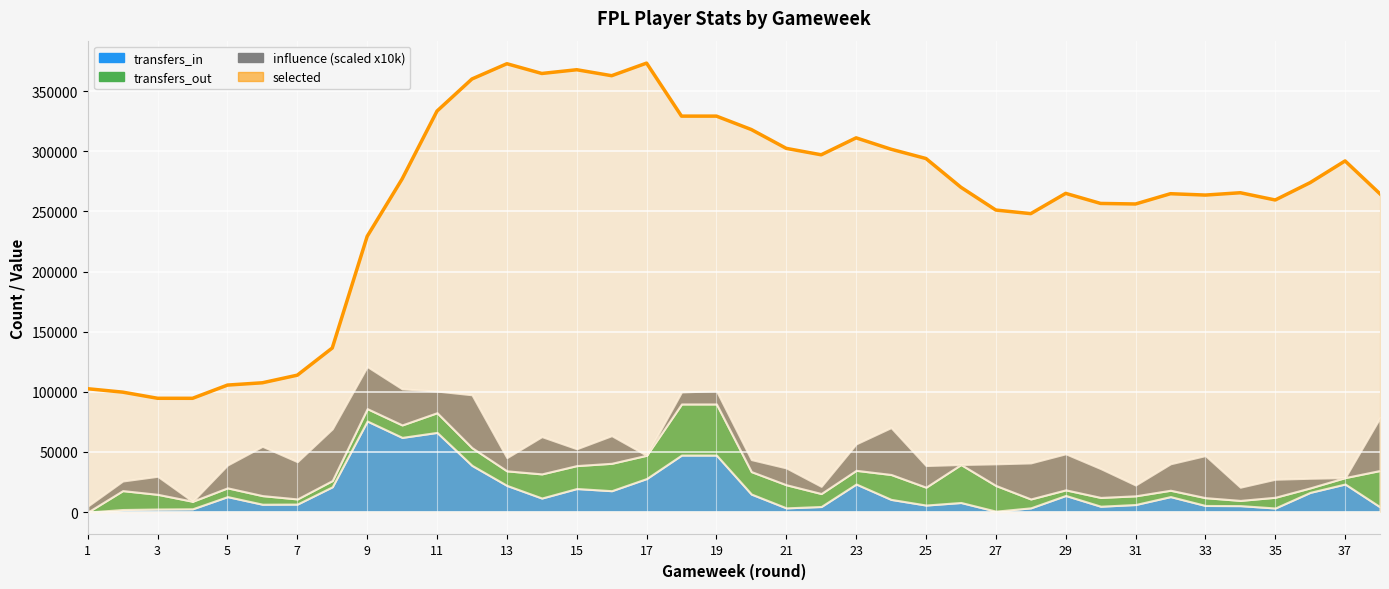

What is the average value?

258167